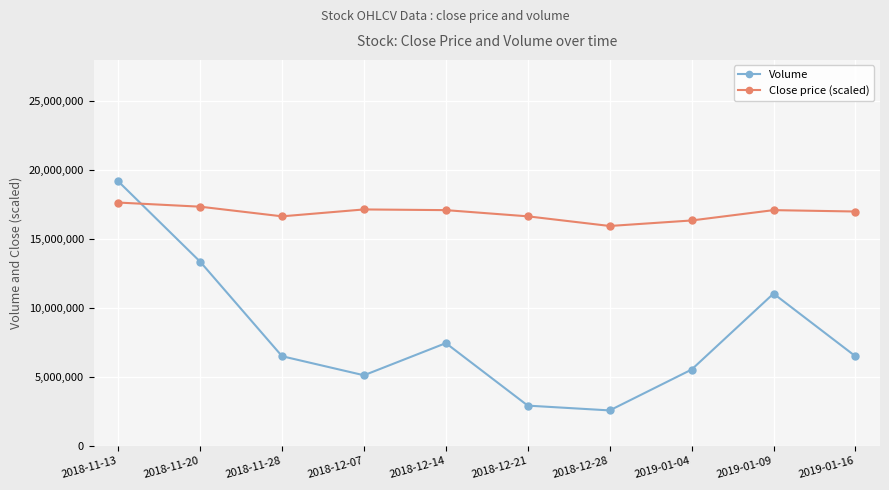

Is it true that Close price (scaled) equals 16650000 at 2018-11-28?

True